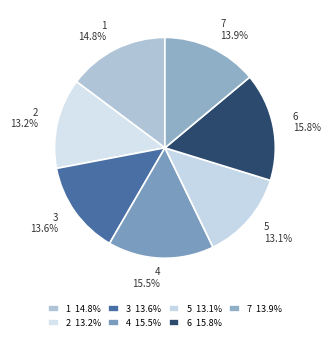

Rank the categories by value from highest to lowest.

6, 4, 1, 7, 3, 2, 5